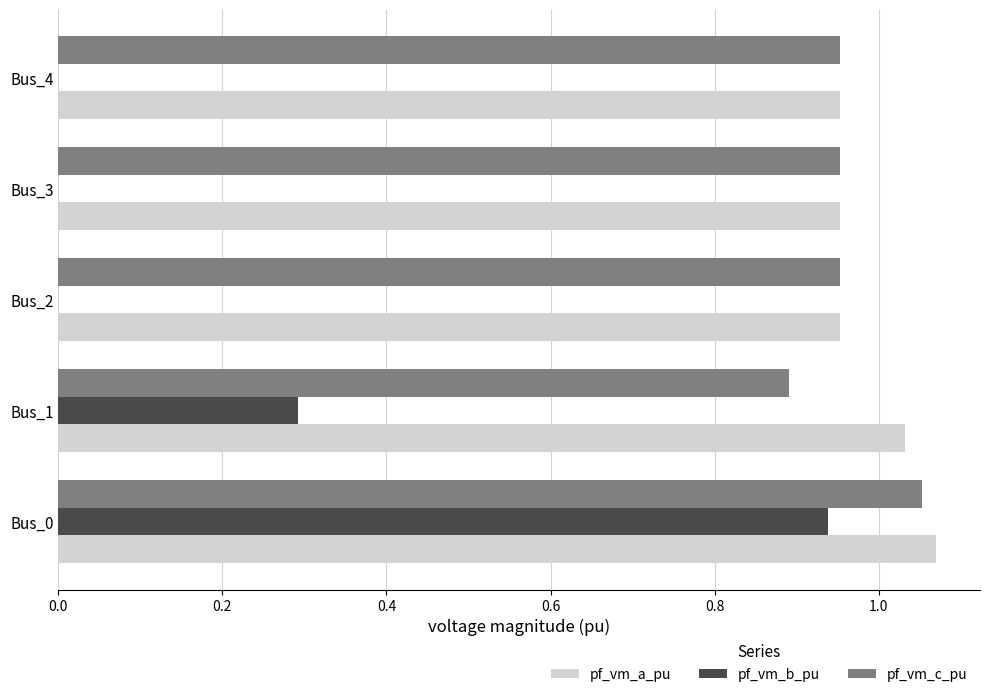

What is the sum of all pf_vm_c_pu values?

4.8